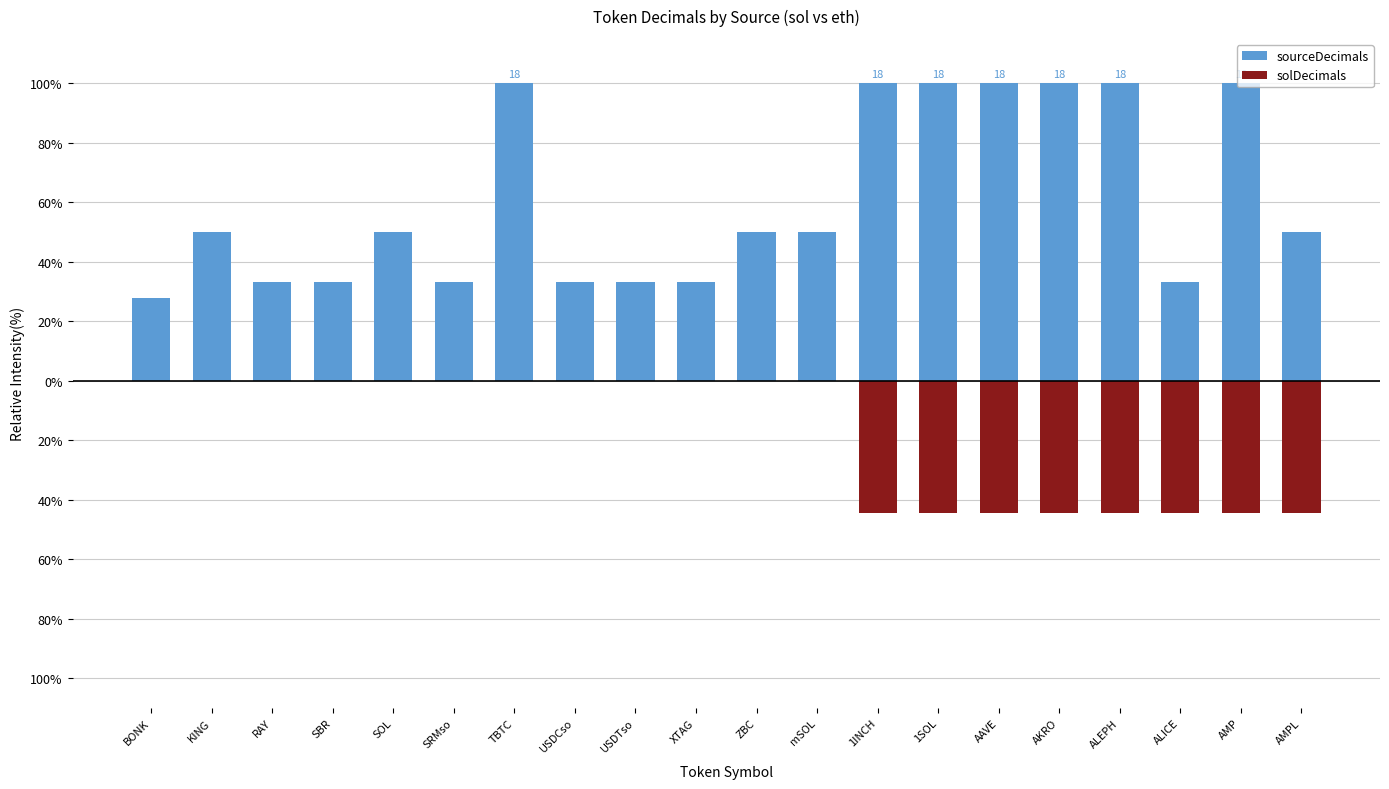

Reading left to right, extract all data points from this chart.

sourceDecimals: BONK=27.8	KING=50.0	RAY=33.3	SBR=33.3	SOL=50.0	SRMso=33.3	TBTC=100.0	USDCso=33.3	USDTso=33.3	XTAG=33.3	ZBC=50.0	mSOL=50.0	1INCH=100.0	1SOL=100.0	AAVE=100.0	AKRO=100.0	ALEPH=100.0	ALICE=33.3	AMP=100.0	AMPL=50.0
solDecimals: BONK=0.0	KING=0.0	RAY=0.0	SBR=0.0	SOL=0.0	SRMso=0.0	TBTC=0.0	USDCso=0.0	USDTso=0.0	XTAG=0.0	ZBC=0.0	mSOL=0.0	1INCH=-44.4	1SOL=-44.4	AAVE=-44.4	AKRO=-44.4	ALEPH=-44.4	ALICE=-44.4	AMP=-44.4	AMPL=-44.4